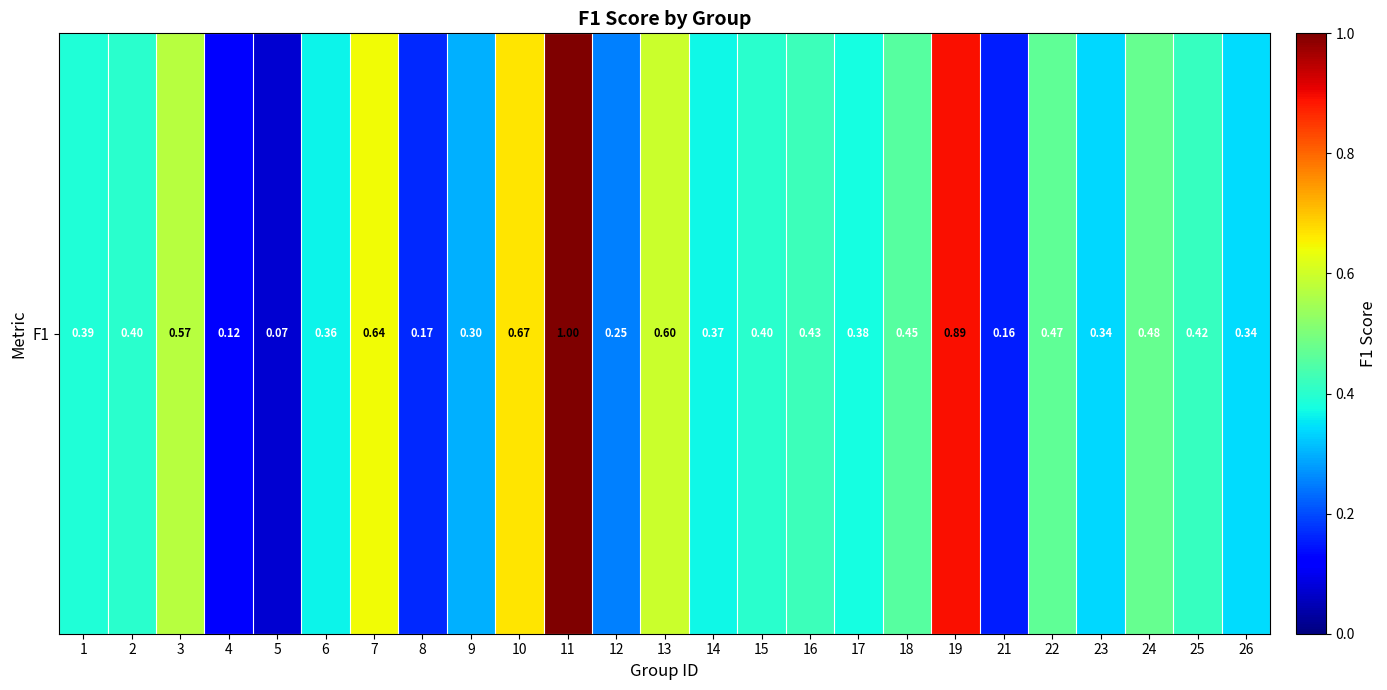

The value at 22 is 0.5. True or false?

True